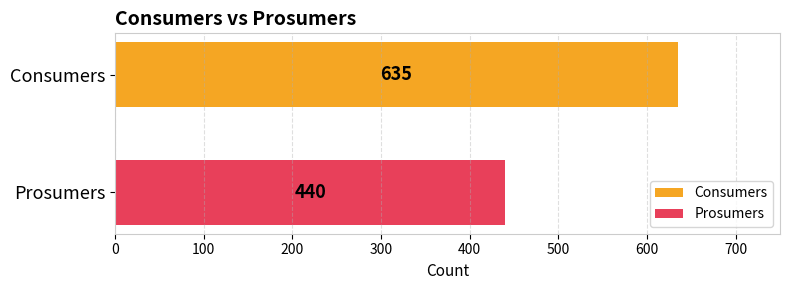

What is the highest value of the Consumers series?

635